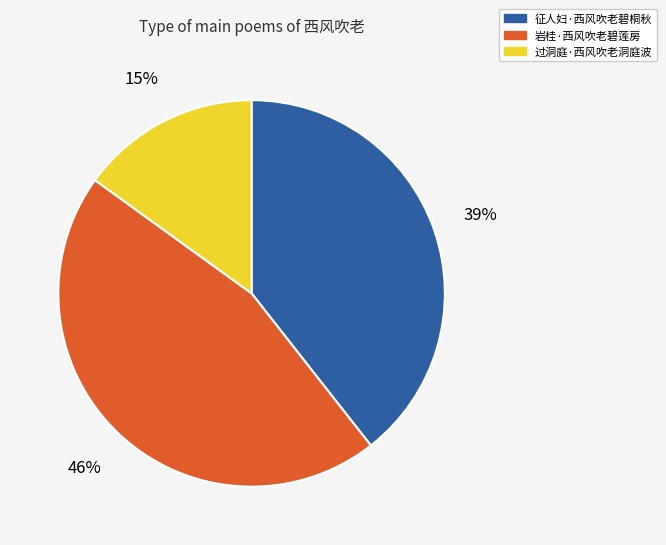

Is the sum of 岩桂·西风吹老碧莲房 and 过洞庭·西风吹老洞庭波 greater than half?

Yes